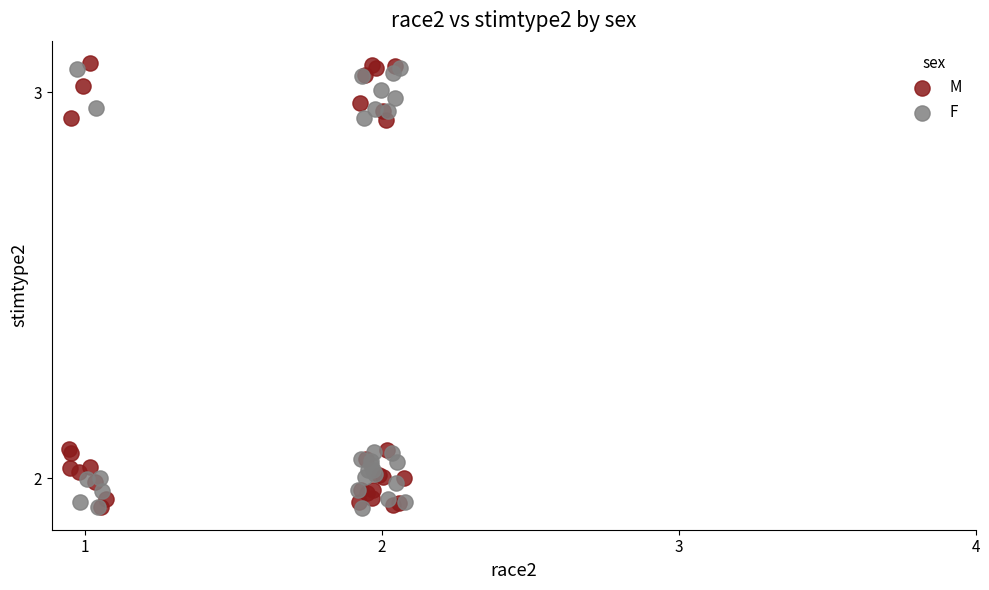

Which series has the widest spread of Y values?

M